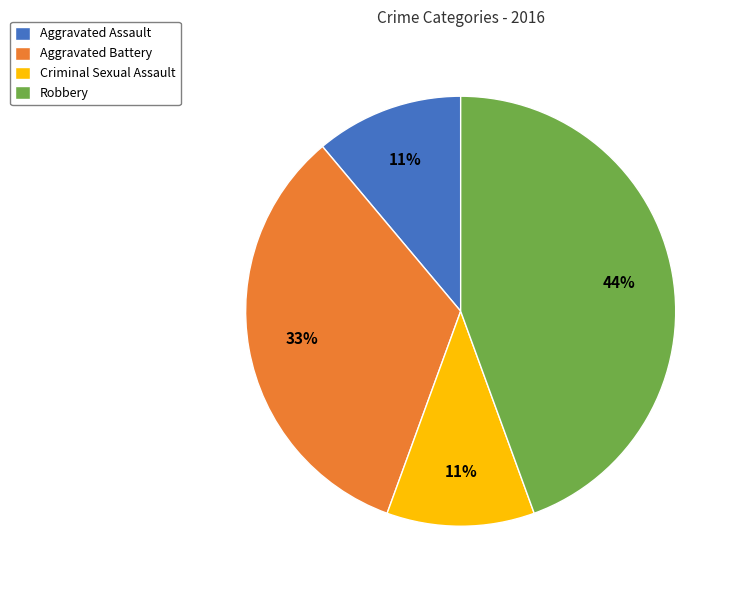

Do Criminal Sexual Assault and Aggravated Battery together represent more than half of the pie?

No